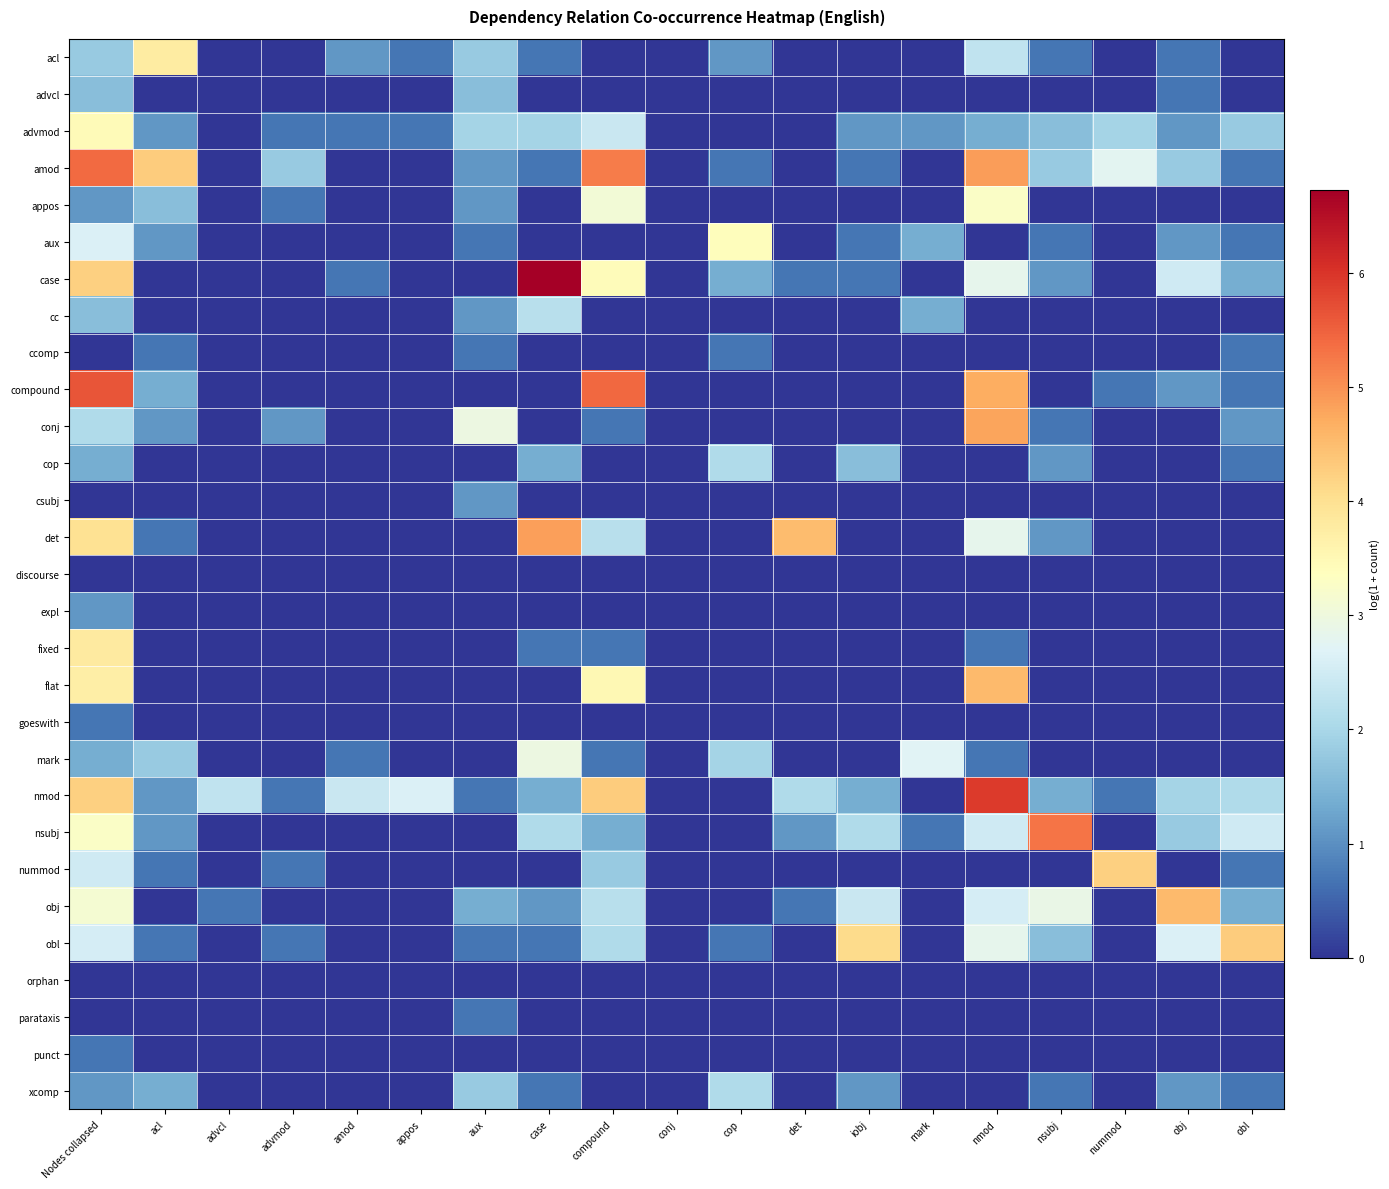

Which series has the widest spread of values?

case